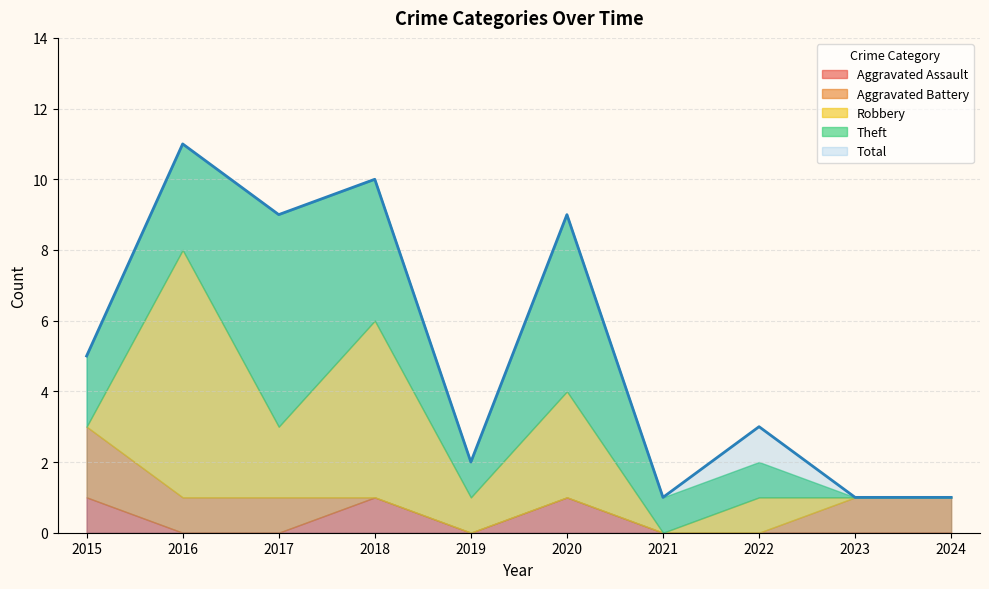

Which label corresponds to the smallest value in the chart?

2016